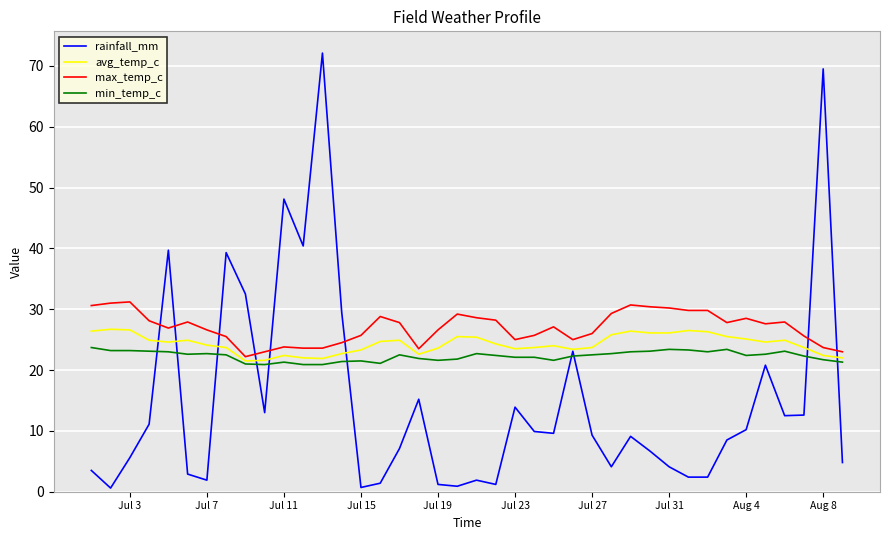

List the series in order of their overall mean, highest first.

max_temp_c, avg_temp_c, min_temp_c, rainfall_mm